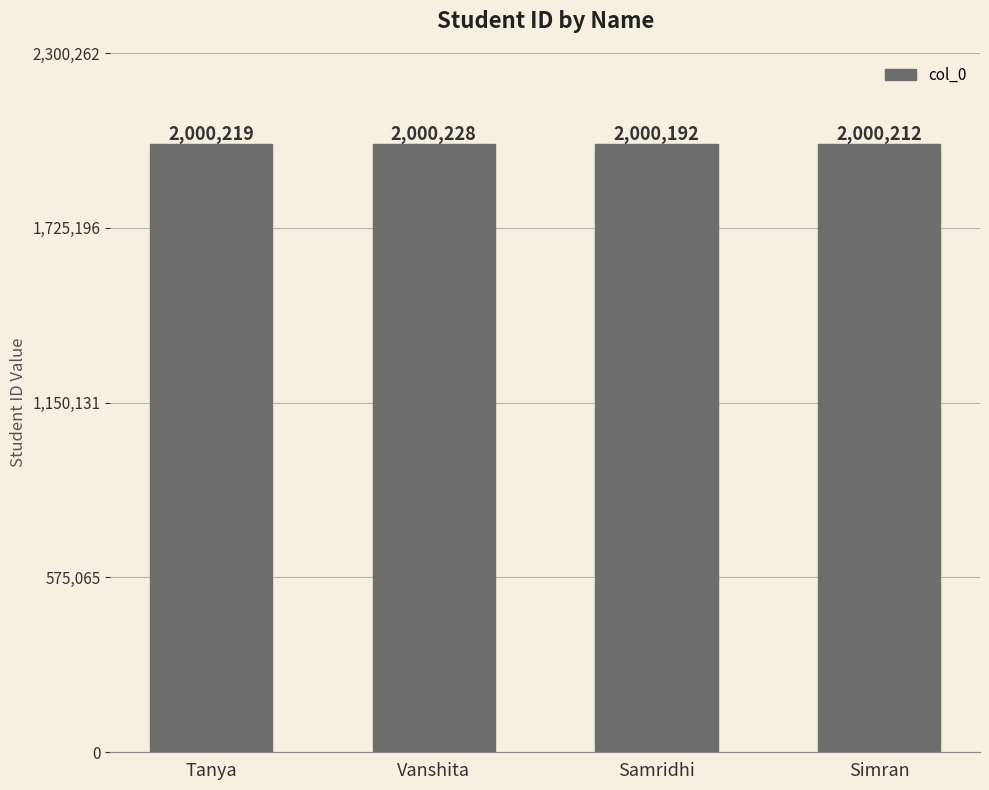

How many values are below 2000219?

2